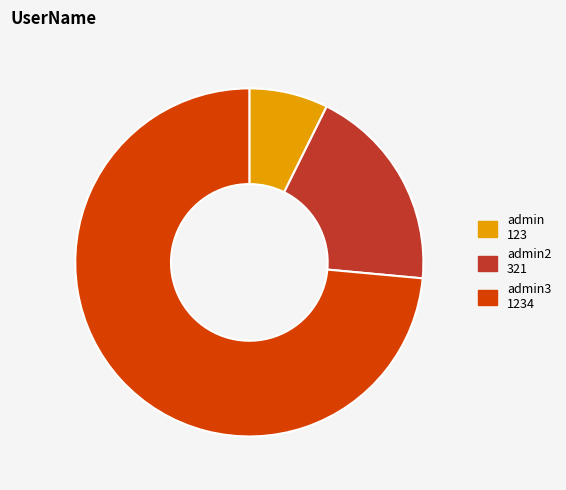

How many segments does this pie chart have?

3